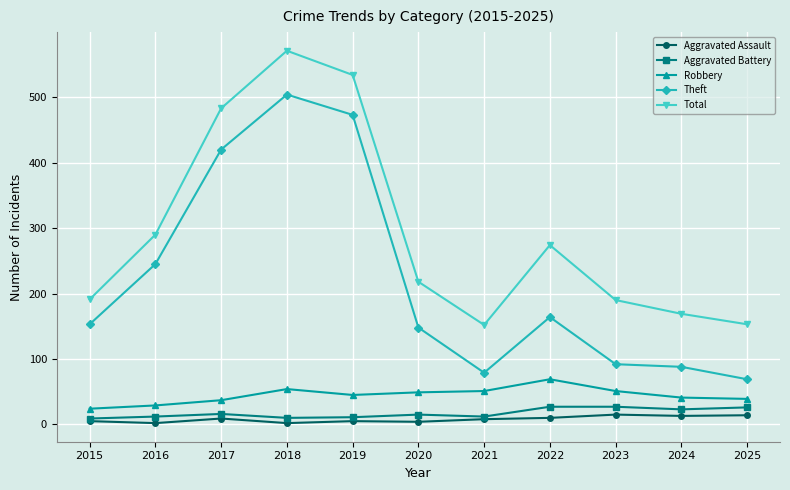

Count the number of categories in the chart.

11